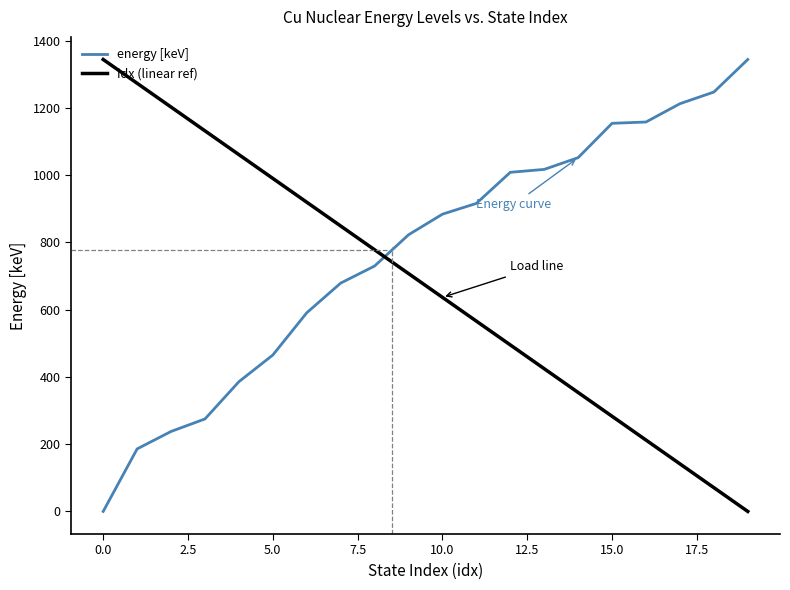

What is the difference between the maximum and minimum values in the energy [keV] series?

1344.0